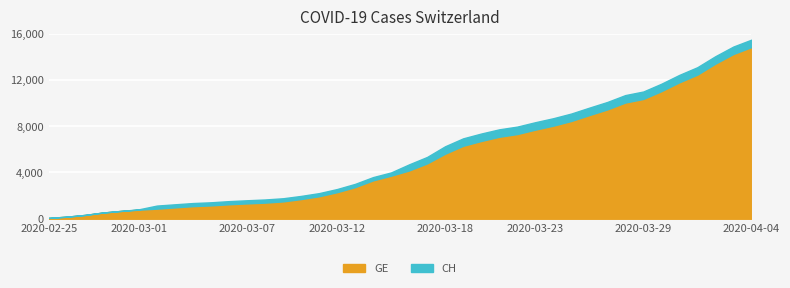

Where does the GE series first go above 4170?

2020-03-17